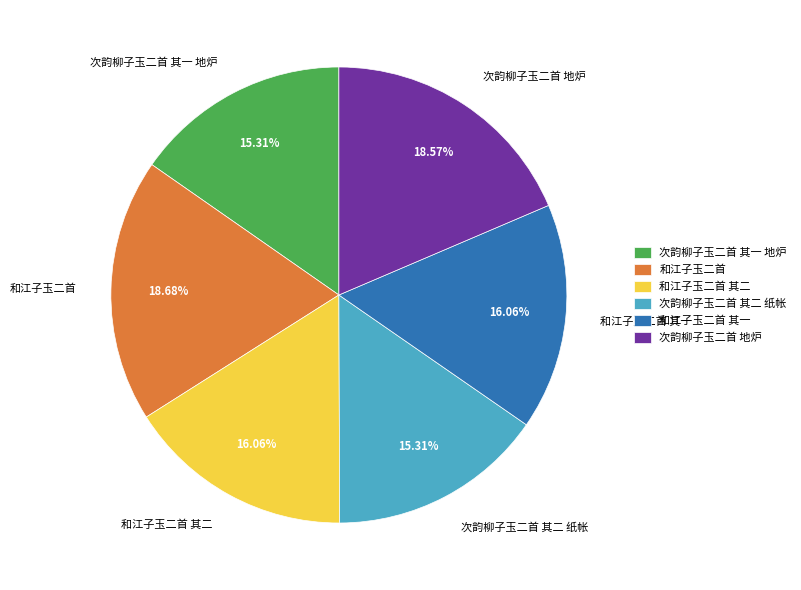

Count the number of slices in the pie.

6